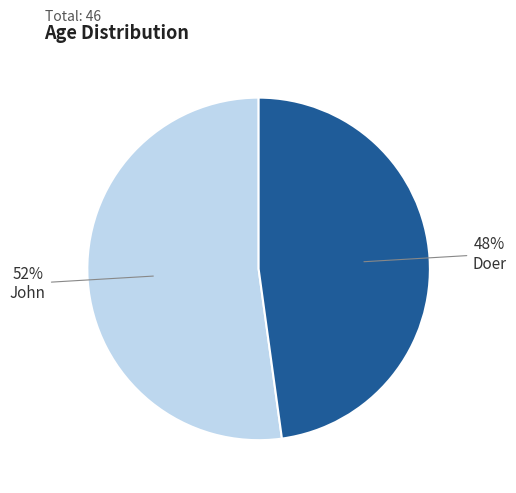

To the nearest percent, what is the average slice percentage?

50%